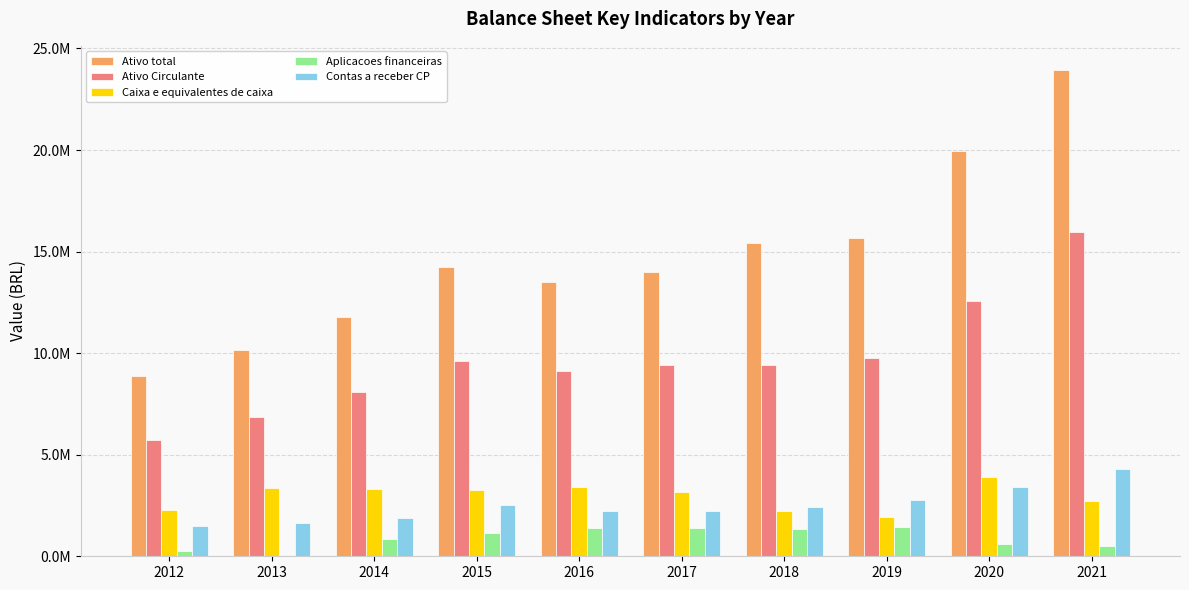

What is the maximum value for Ativo total?

23932787